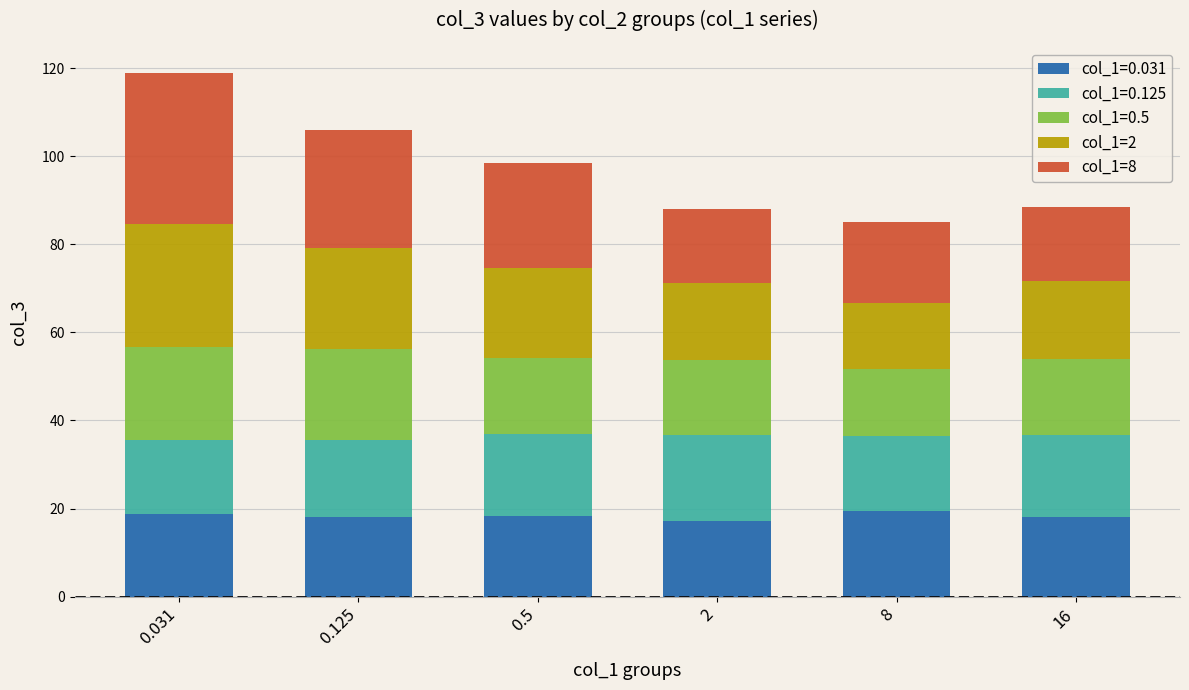

At which category is the sum across all series the highest?

0.031